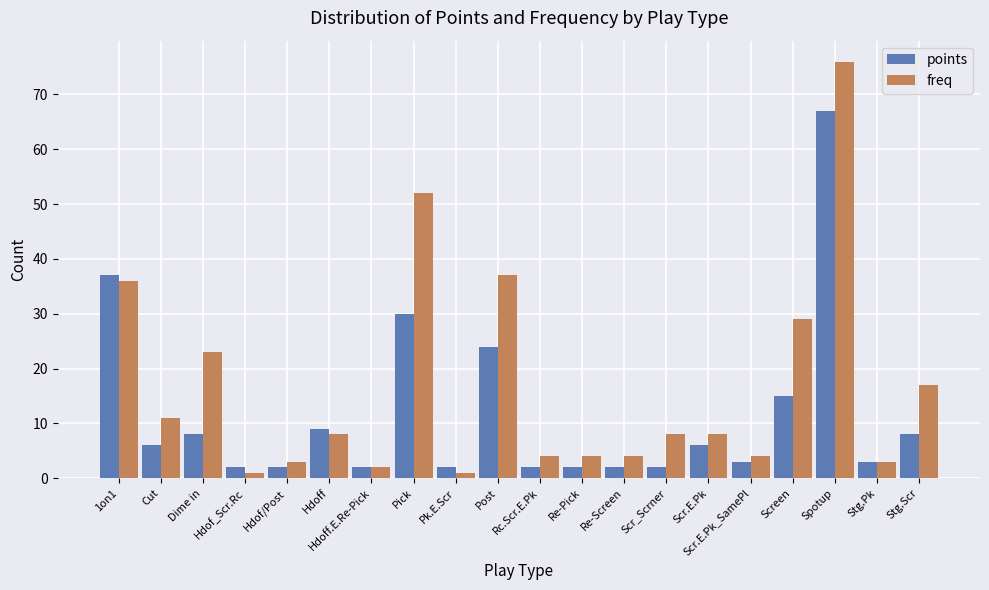

What is the difference between the second highest and second lowest values in the freq series?

51